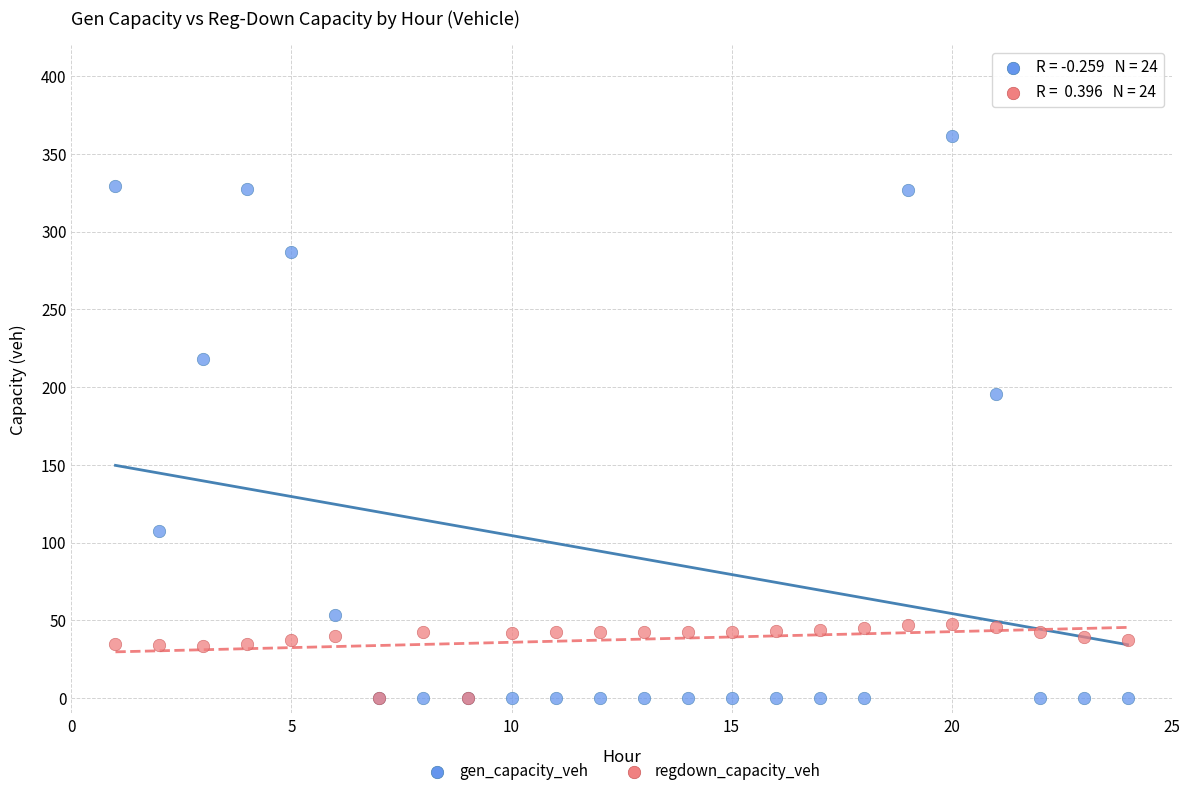

Across all series, what Y value is closest to 180?

195.5